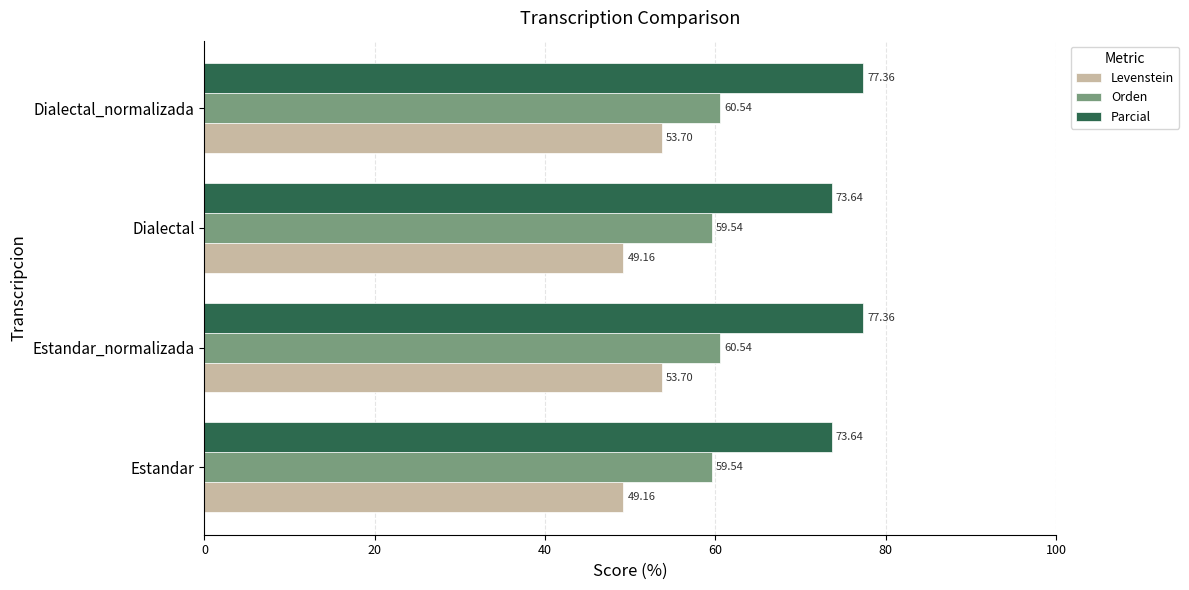

Which series has the largest total across all categories?

Parcial